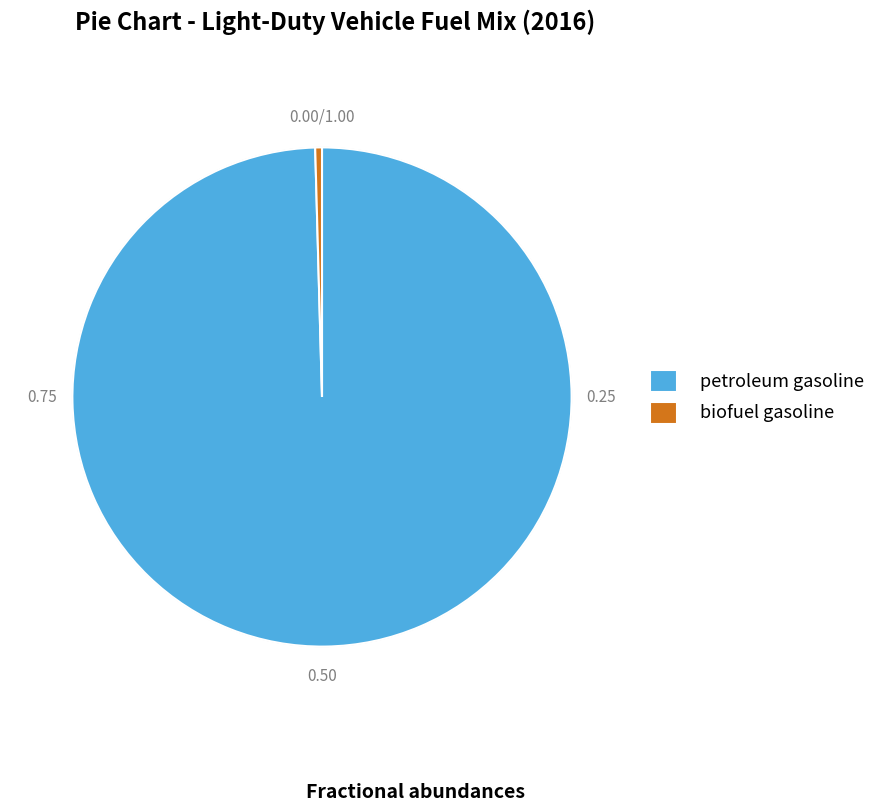

Is the sum of petroleum gasoline and biofuel gasoline greater than half?

Yes